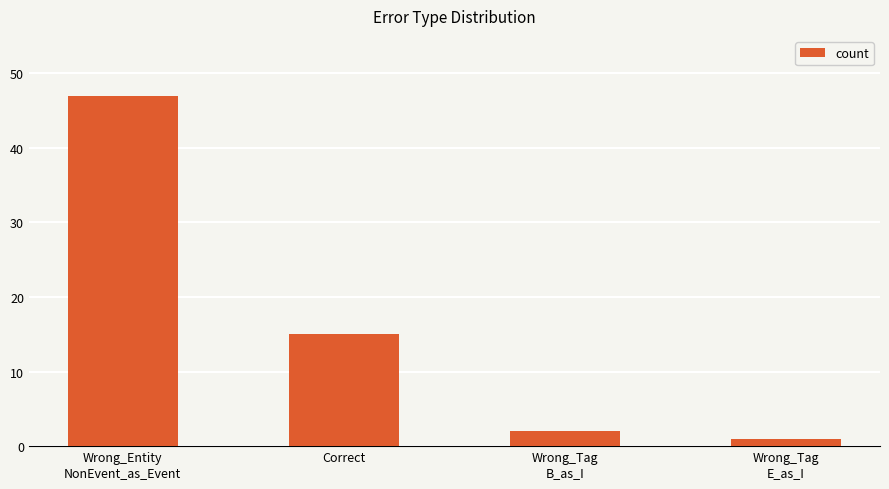

What is the smallest value displayed?

1